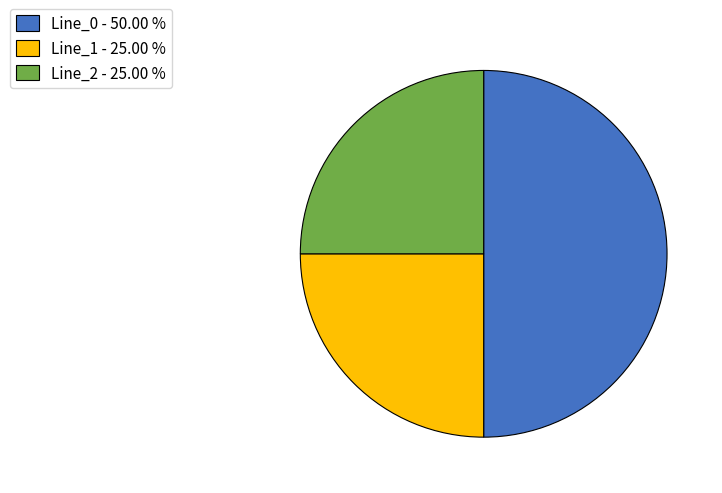

Is Line_1 - 25.00 % the majority of the pie?

No